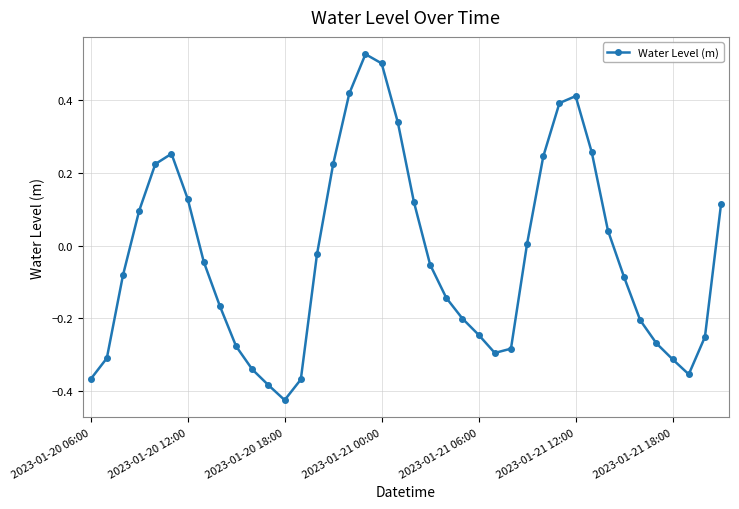

What is the difference between the maximum and minimum values?

0.9